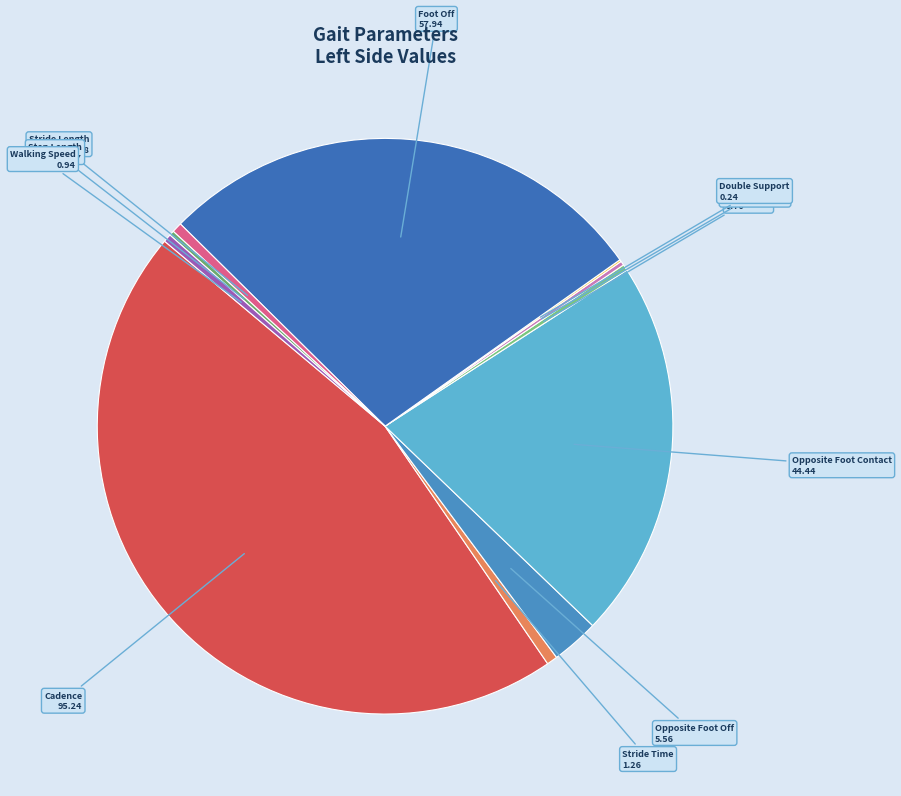

Is there a majority slice in this chart?

No